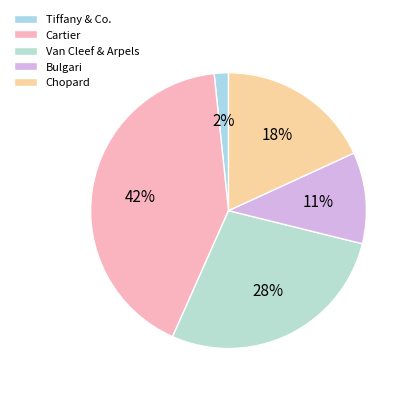

Is there any slice that represents more than half of the pie?

No